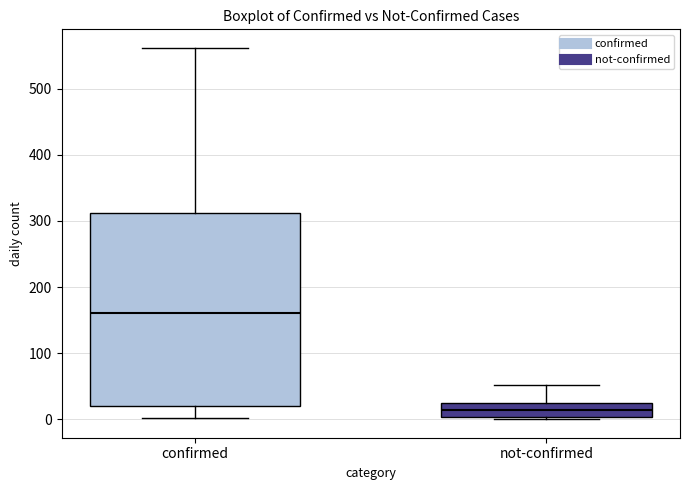

Reading left to right, transcribe this box plot: for each box, give where its median line is, the range the box spans, and where its two whiskers end, as read against the y-axis. The values are not printed on the chart, so give them approximately, as read against the axis.

confirmed: median 160, box 20 to 310, whiskers 0 to 560
not-confirmed: median 10, box 0 to 20, whiskers 0 to 50